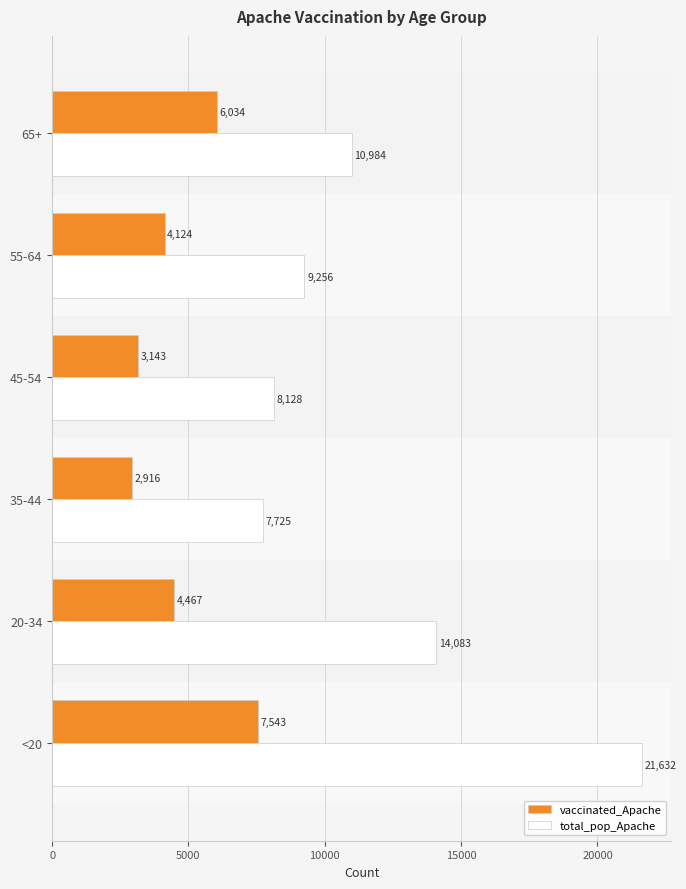

How many data points in total_pop_Apache are less than 10984?

3